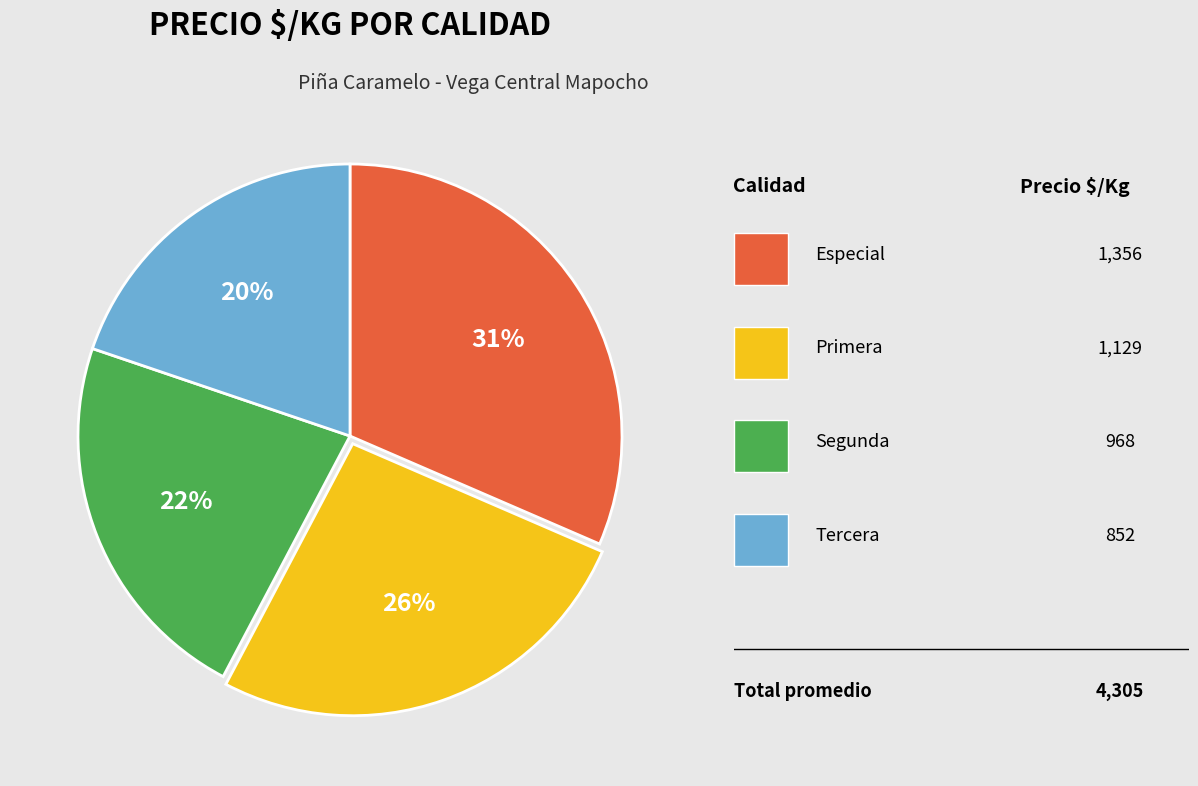

Is there a majority slice in this chart?

No